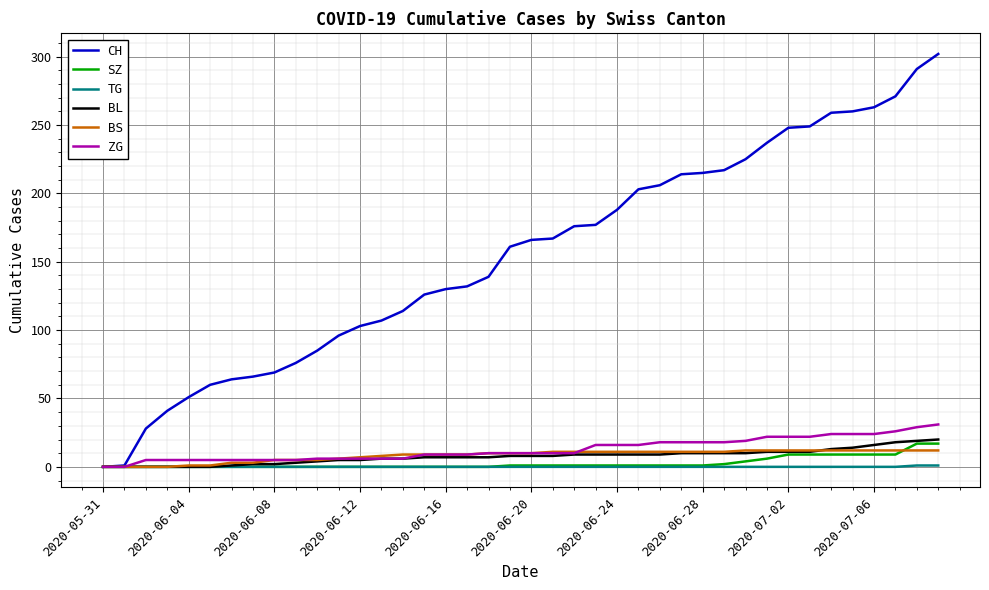

Which series has the largest range (max minus min)?

CH